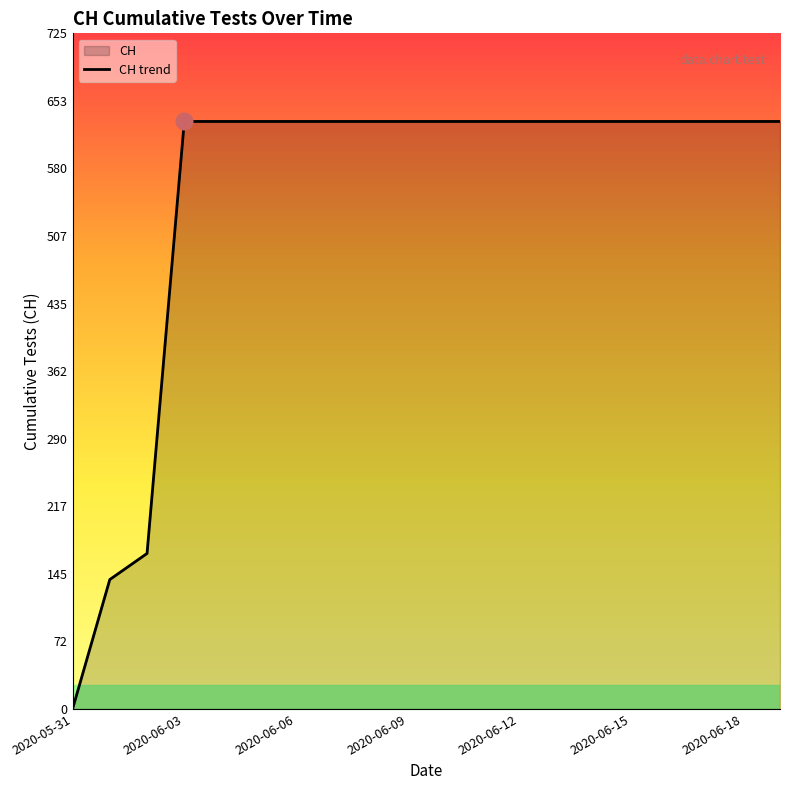

What is the ratio of the value at 7 to the value at 14?

1.0